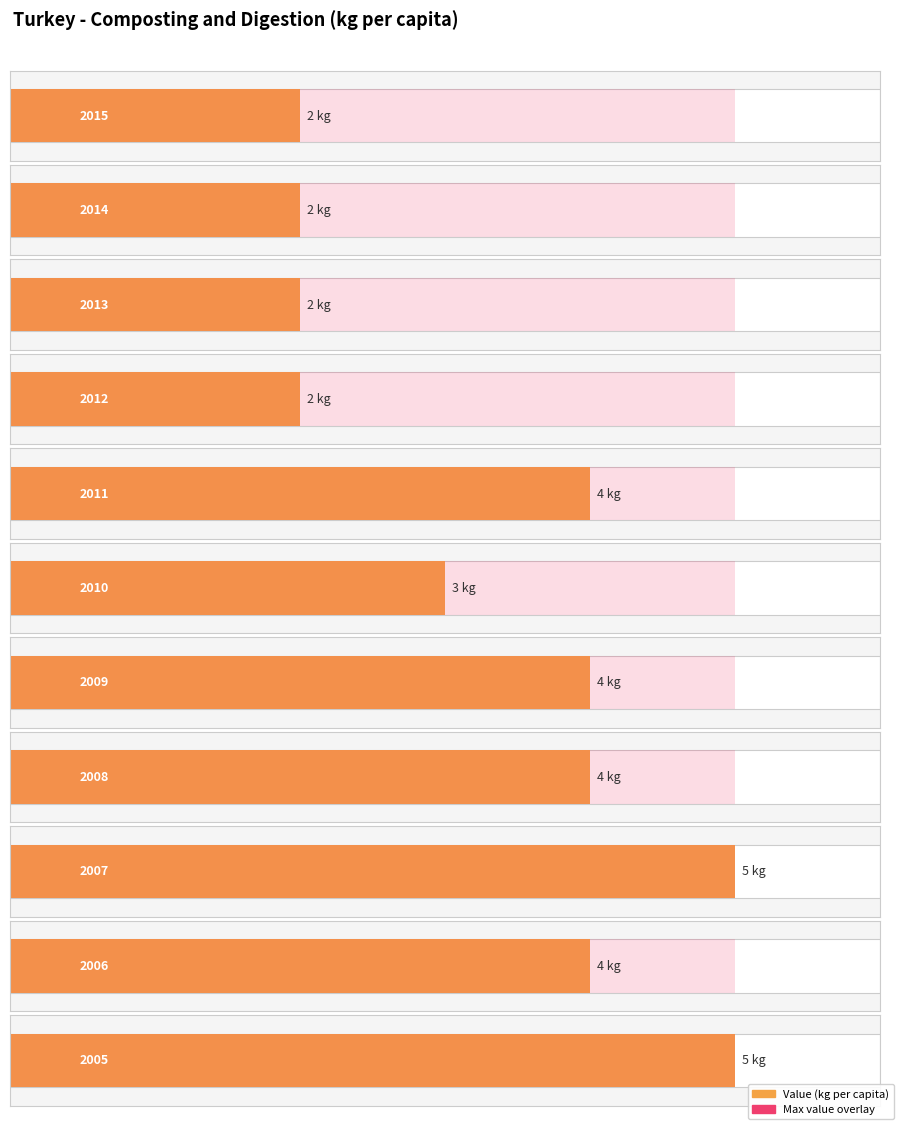

What is the maximum value shown in the chart?

5